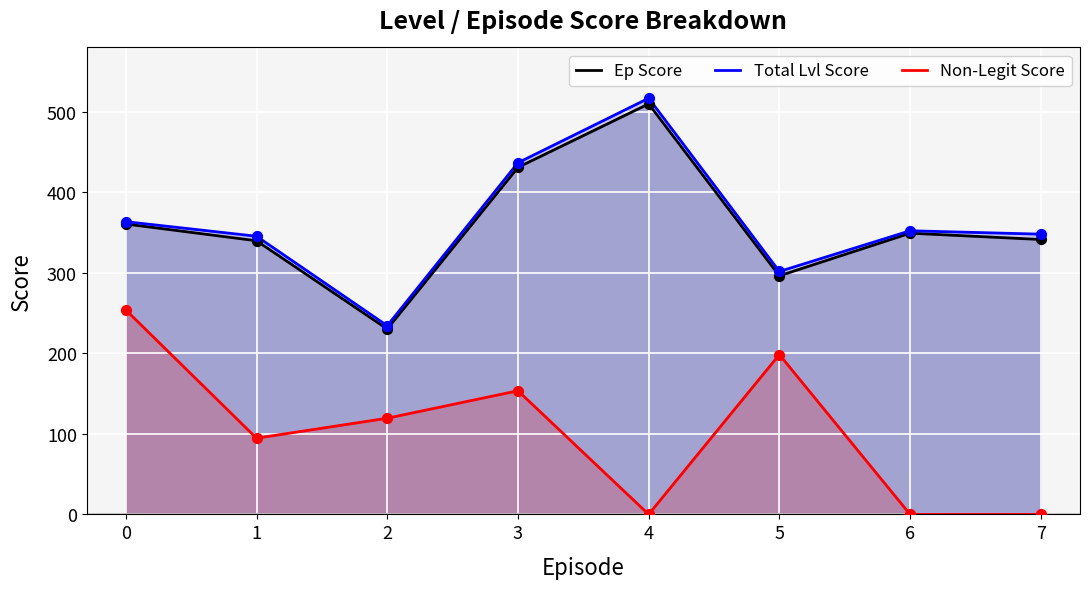

What are all the series names shown in the legend?

Ep Score, Total Lvl Score, Non-Legit Score